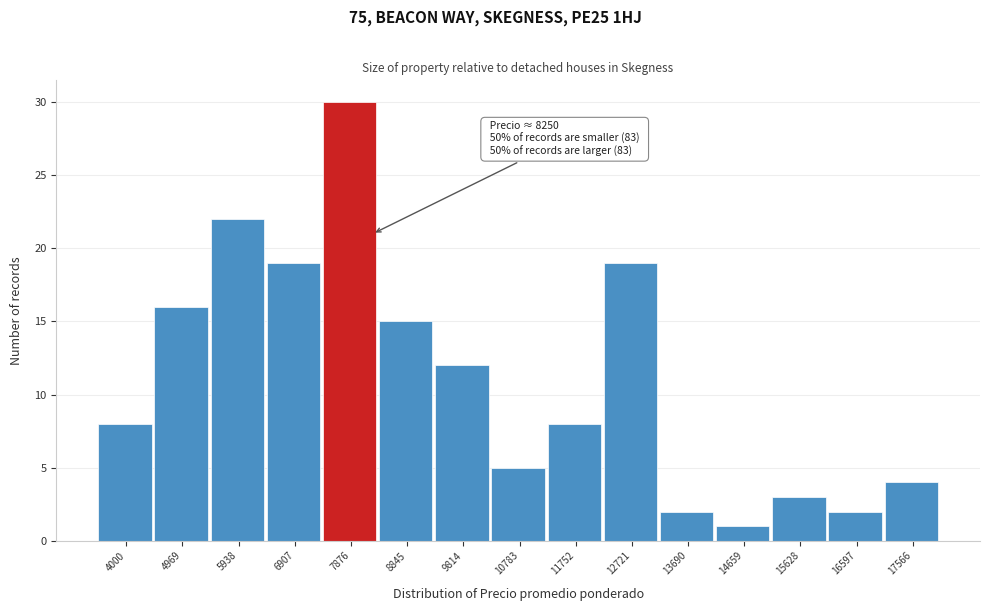

Reading left to right, transcribe all the data shown in this chart.

4000=8	4969=16	5938=22	6907=19	7876=30	8845=15	9814=12	10783=5	11752=8	12721=19	13690=2	14659=1	15628=3	16597=2	17566=4